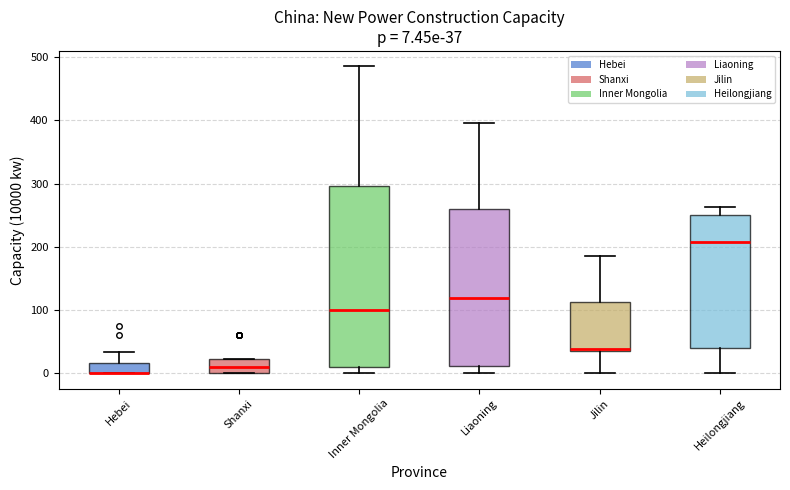

Which box is the tallest, from its lower edge to its upper edge?

Inner Mongolia